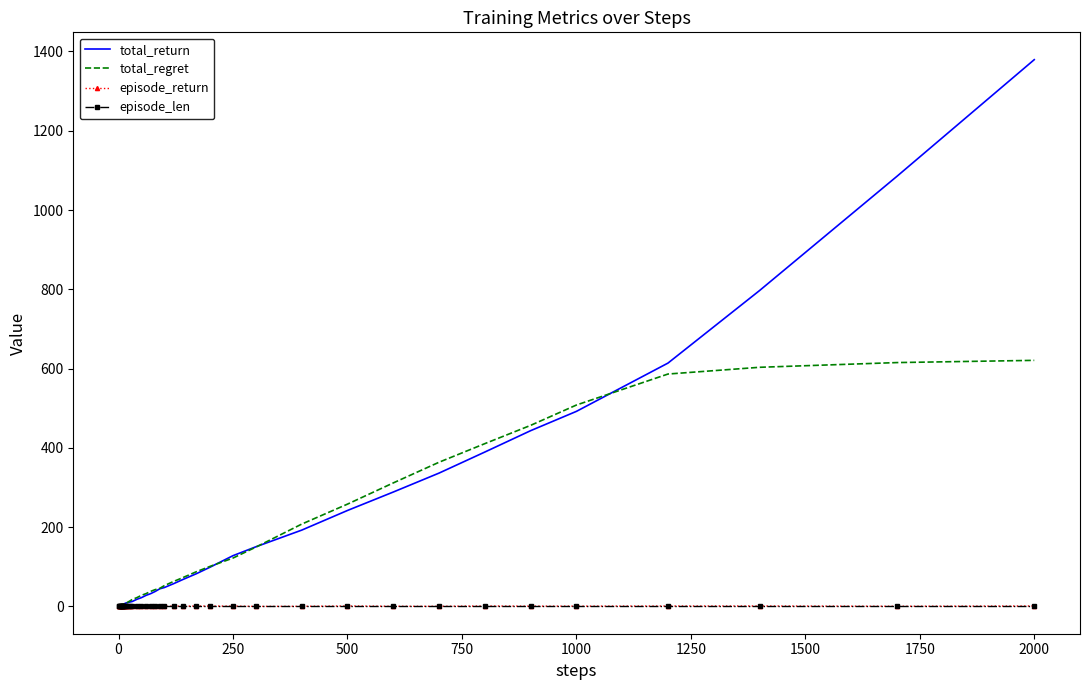

What is the highest value of the total_regret series?

620.7